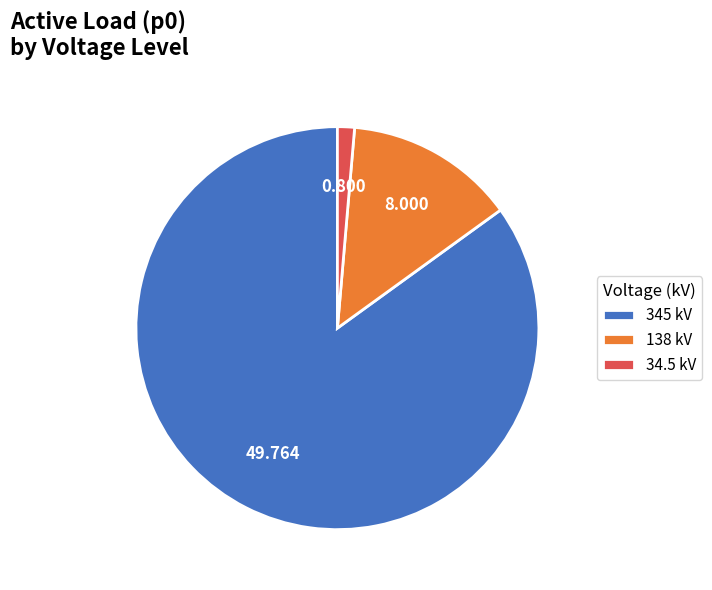

Count the number of slices in the pie.

3